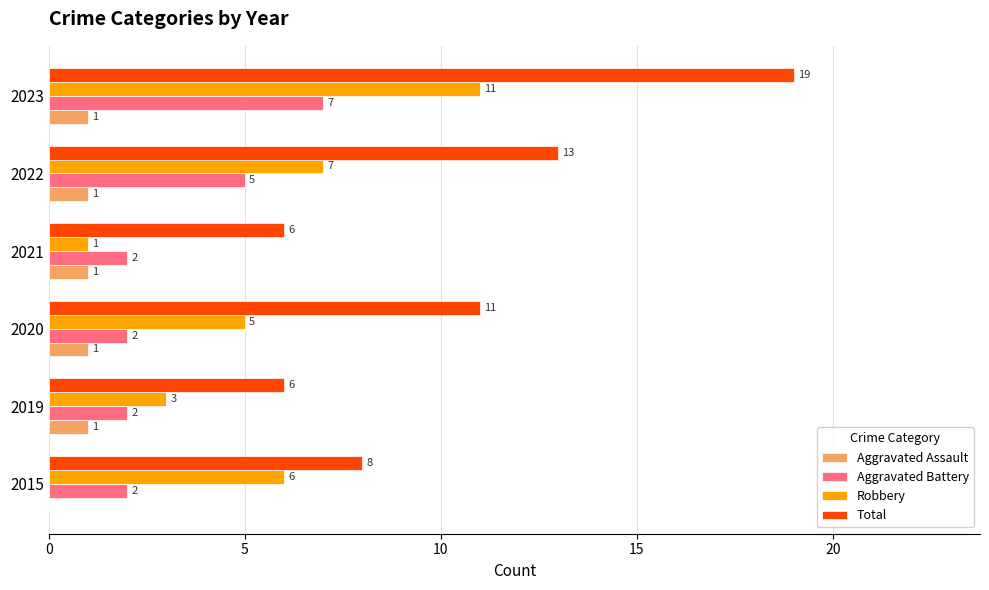

The value of Total at 2019 is 3. True or false?

False